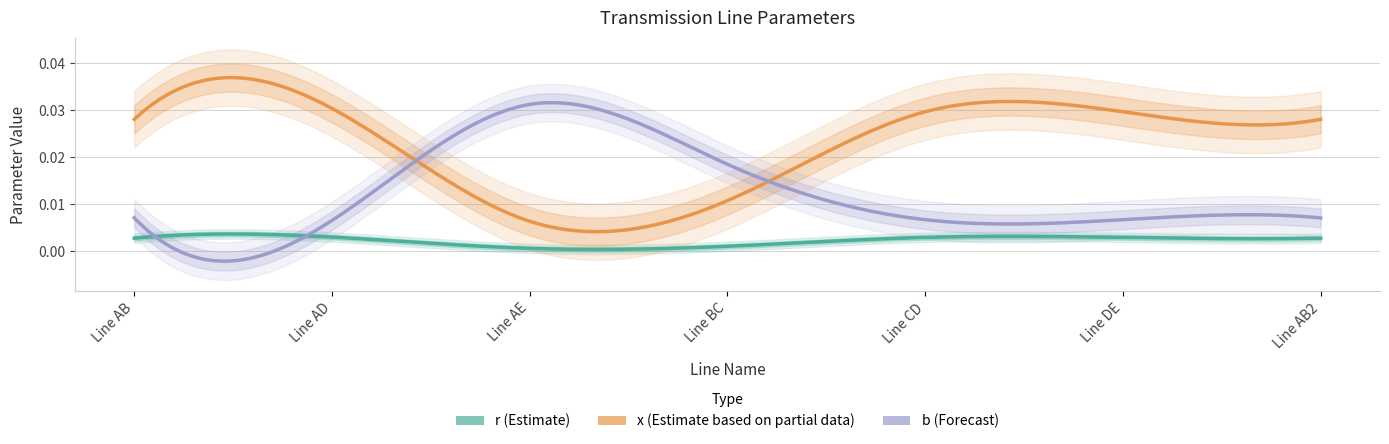

True or false: r and b cross at least once.

False